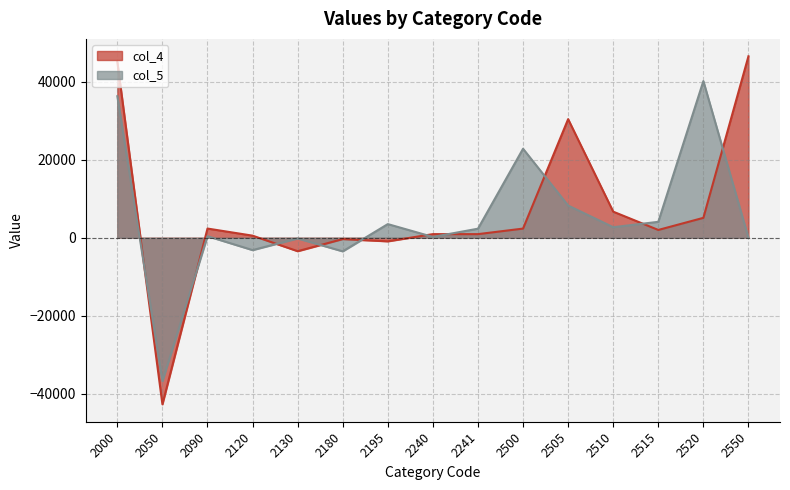

Reading left to right, list all the values displayed in this chart.

col_4: 2000=45016.2	2050=-42668.6	2090=2347.6	2120=528.0	2130=-3448.8	2180=-348.5	2195=-921.7	2240=921.7	2241=918.9	2500=2340.6	2505=30369.1	2510=6675.6	2515=1990.7	2520=5089.9	2550=46465.9
col_5: 2000=36237.5	2050=-36759.6	2090=388.8	2120=-3170.5	2130=-186.1	2180=-3489.9	2195=3489.9	2240=205.9	2241=2313.0	2500=22785.2	2505=8248.6	2510=2695.8	2515=4073.6	2520=40116.2	2550=0.0